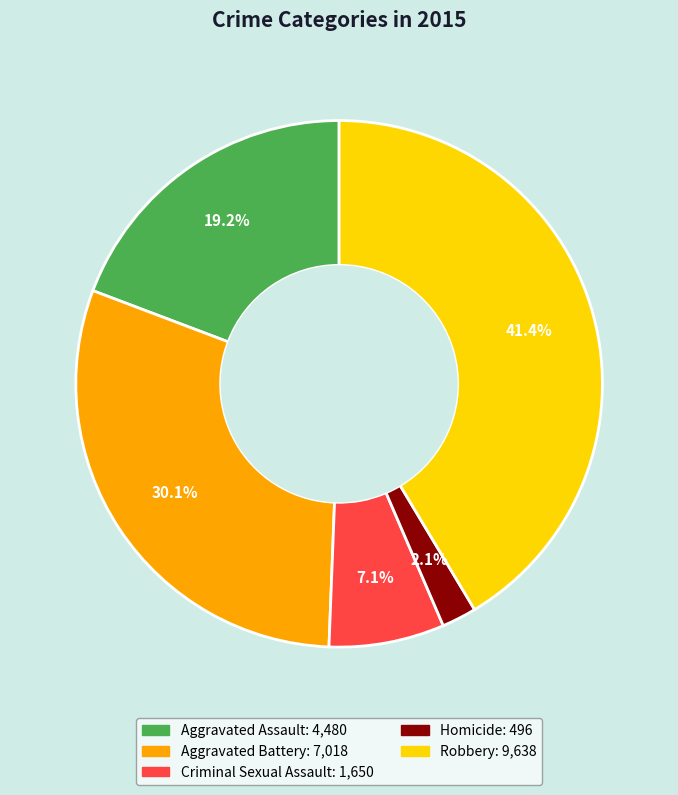

Does any single category account for the majority?

No